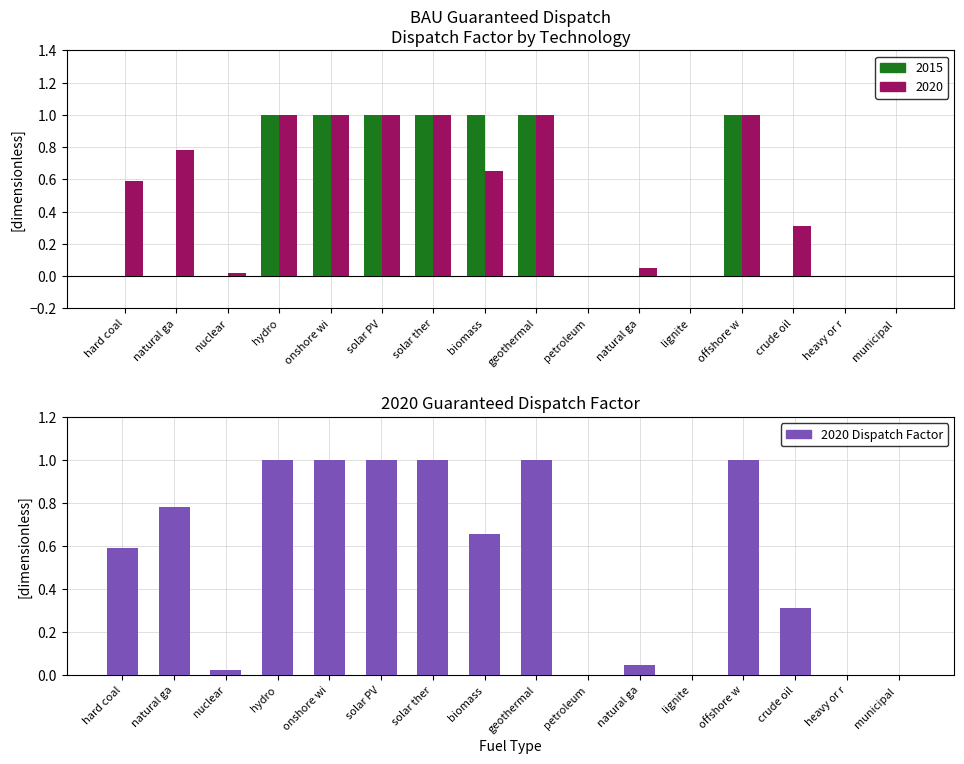

At which category is the sum across all series the highest?

hydro